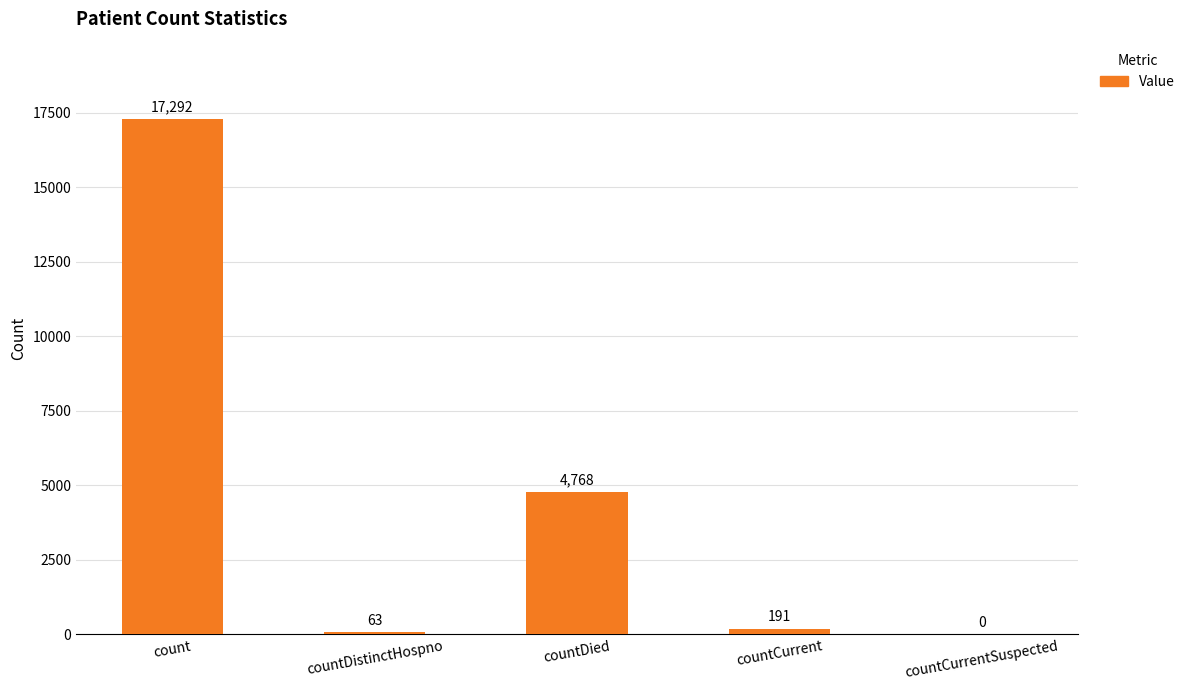

What is the sum of the values at countDistinctHospno and count?

17355